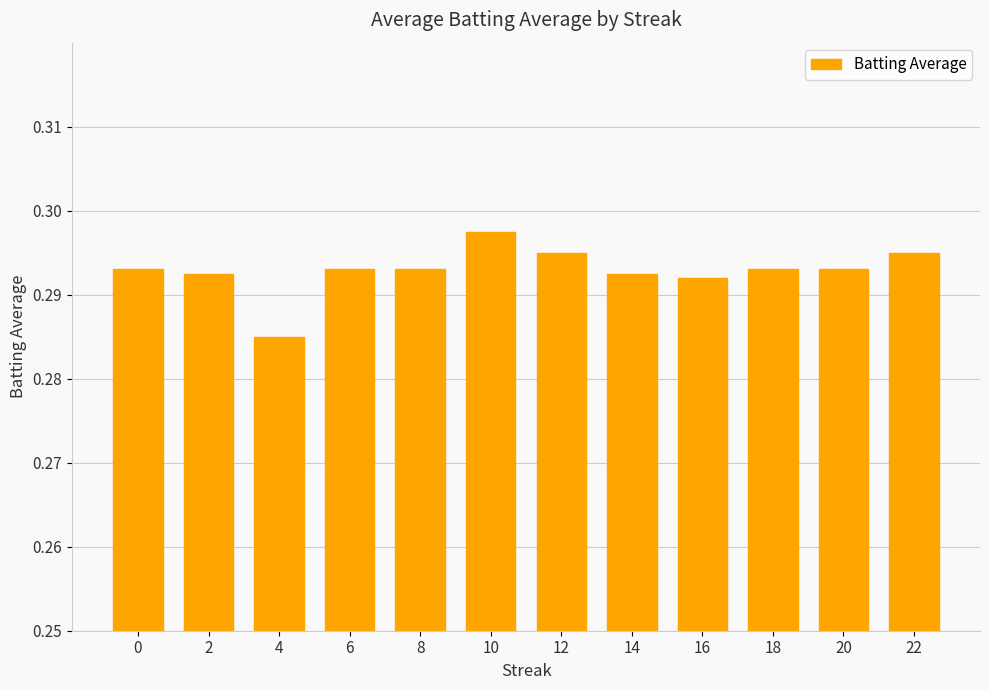

Where is the data nearest to the value 0?

4